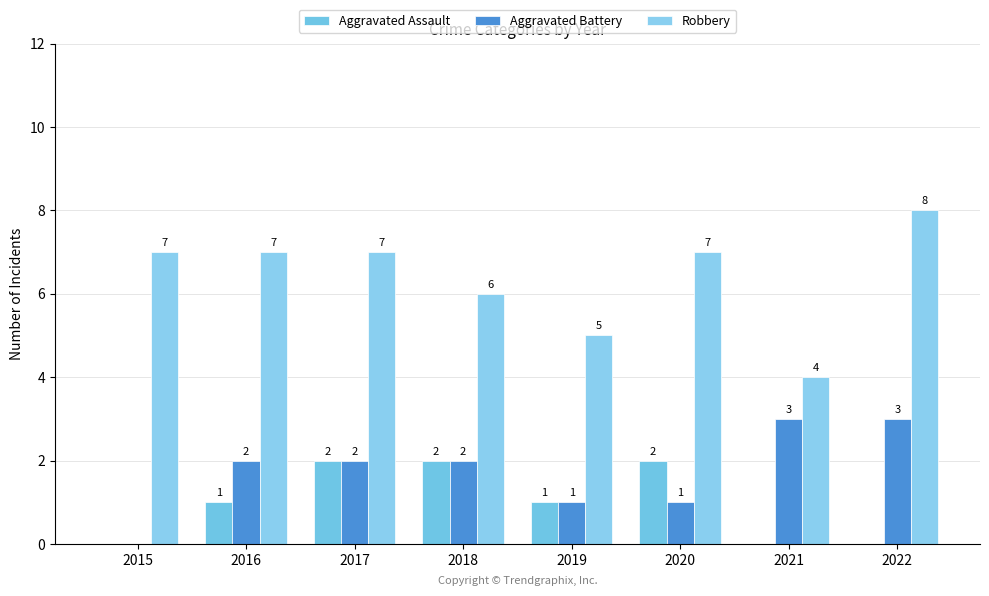

Where is Robbery nearest to the value 6?

2018